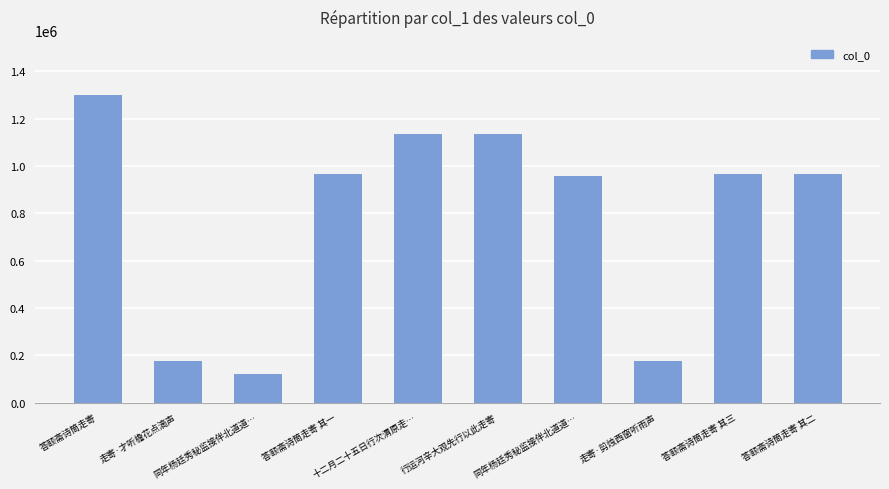

Count the number of data series in this chart.

1